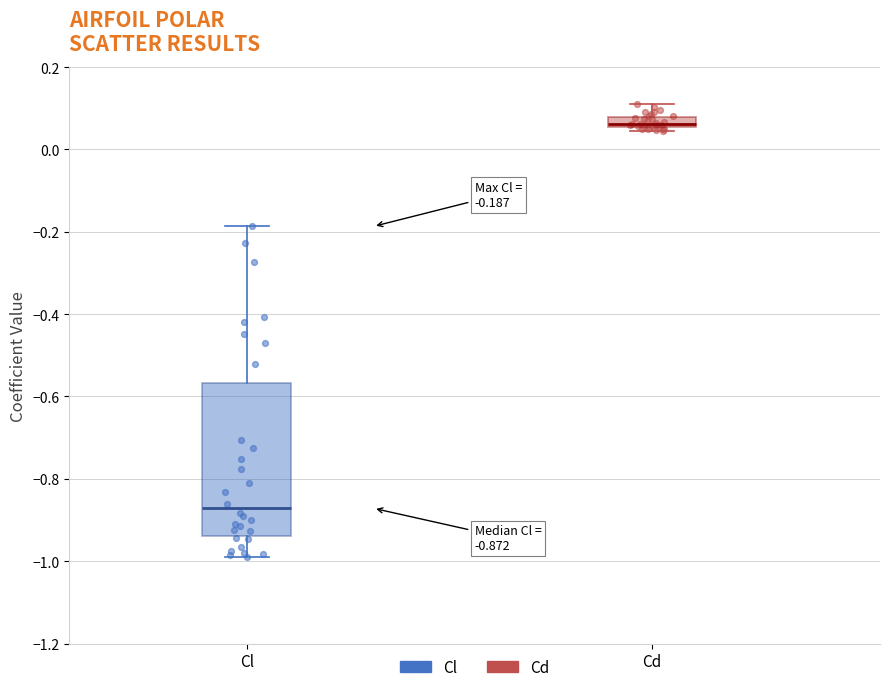

Which series reaches the minimum Y coordinate?

Cl